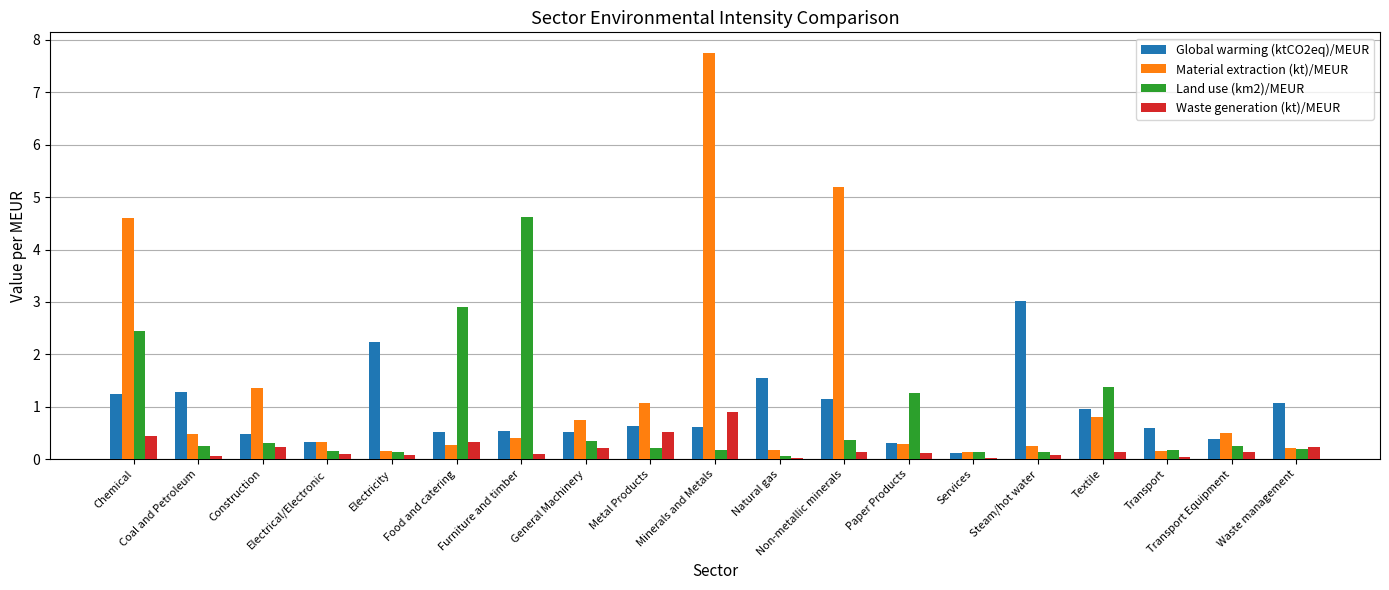

What is the maximum value for Land use (km2)/MEUR?

4.6